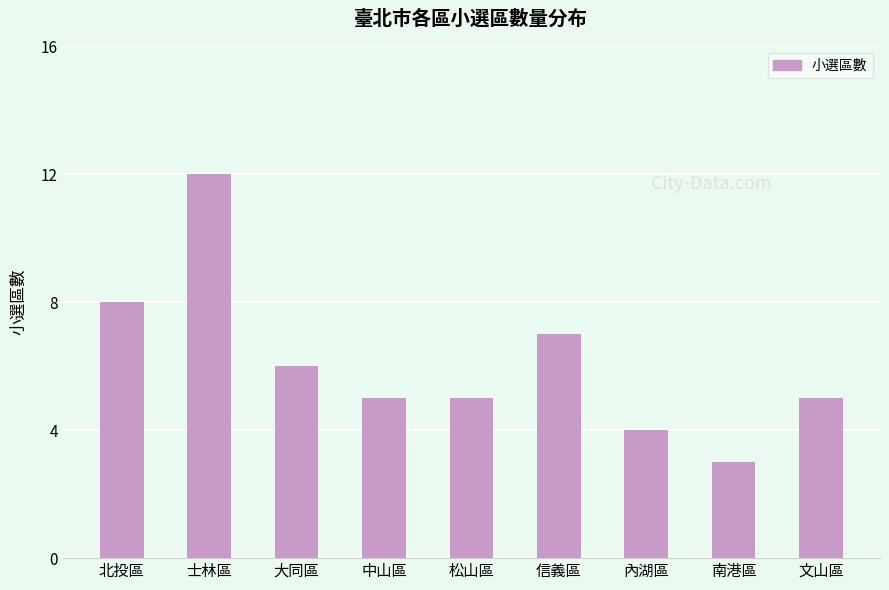

Are the bars horizontal?

No